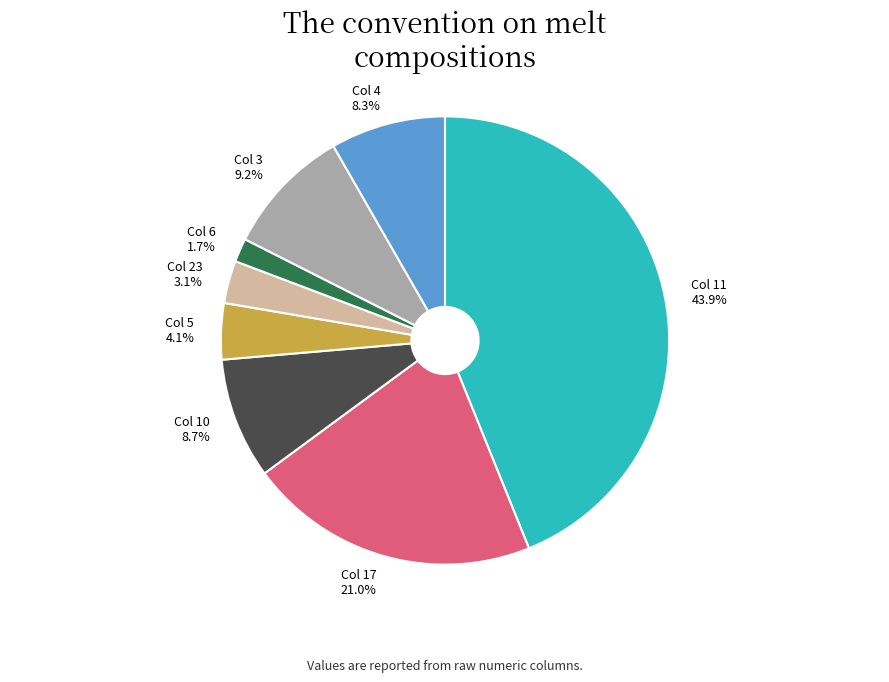

Which has a higher value, Col 5 or Col 11?

Col 11